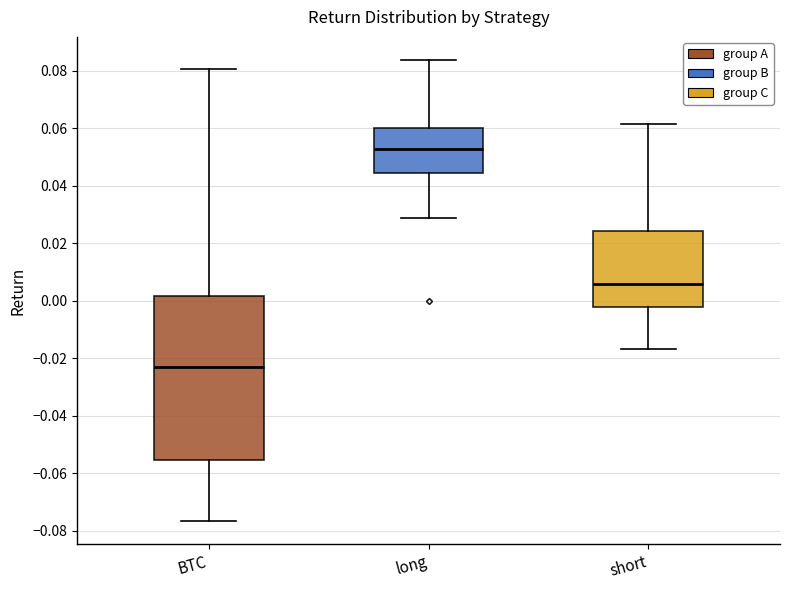

Reading left to right, read every box against the y-axis: the position of its median line, the range the box covers, and the ends of its whiskers. The values are not printed on the chart, so give them approximately, as read against the axis.

BTC: median -0.024, box -0.056 to 0.002, whiskers -0.076 to 0.080
long: median 0.052, box 0.044 to 0.060, whiskers 0.028 to 0.084
short: median 0.006, box -0.002 to 0.024, whiskers -0.016 to 0.062